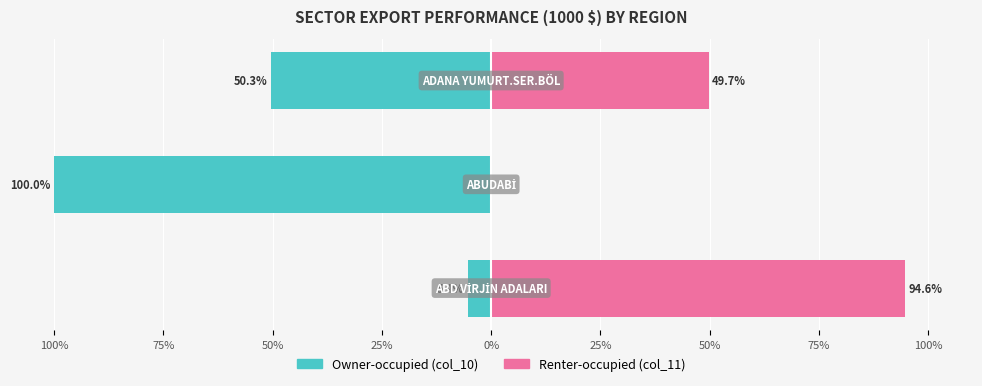

What position from the right is 100%?

3